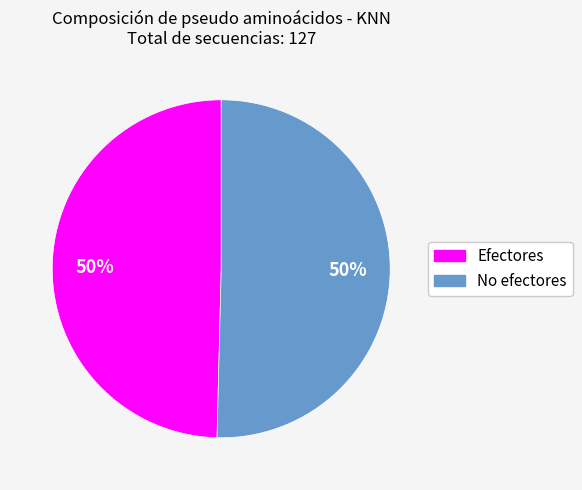

True or false: Efectores accounts for 50% of the total.

True